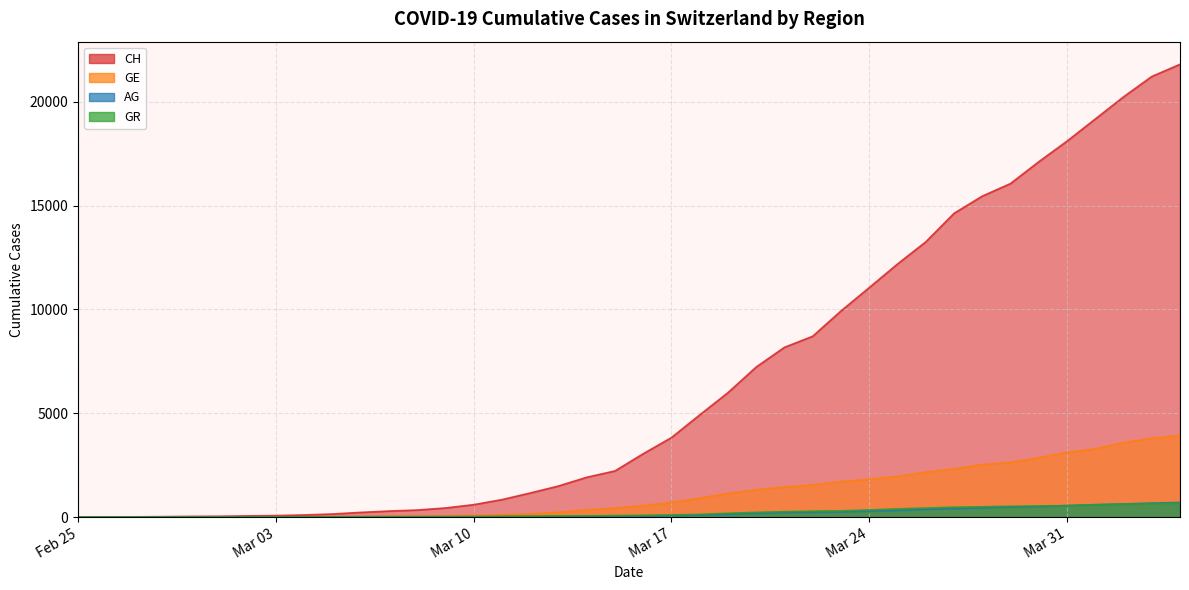

Count the number of categories in the chart.

40